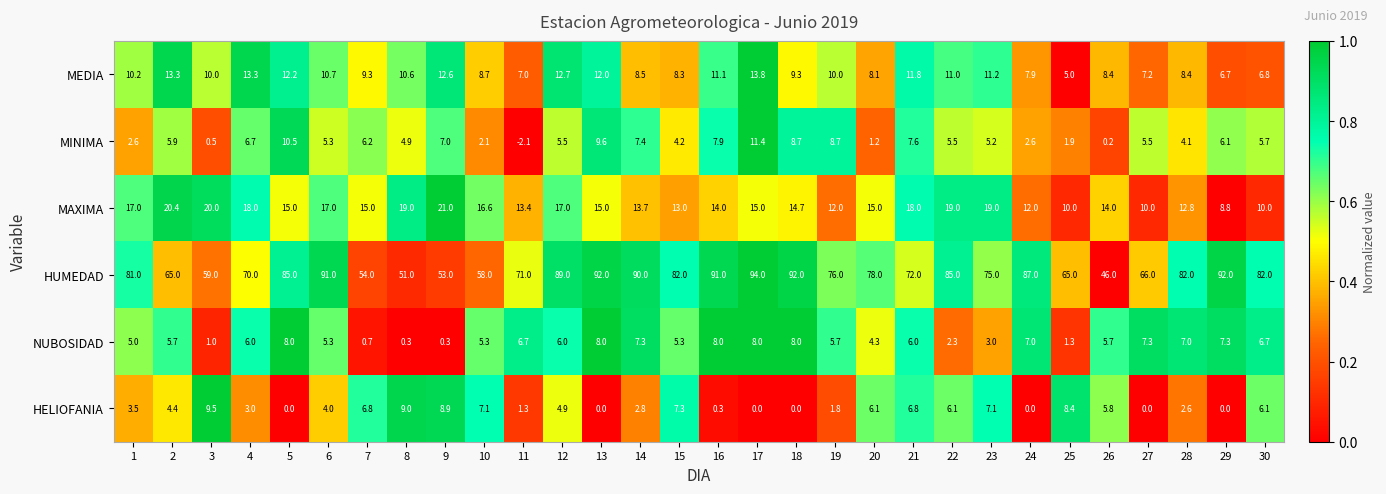

What is the sum of the MINIMA values at 18 and 26?

8.9